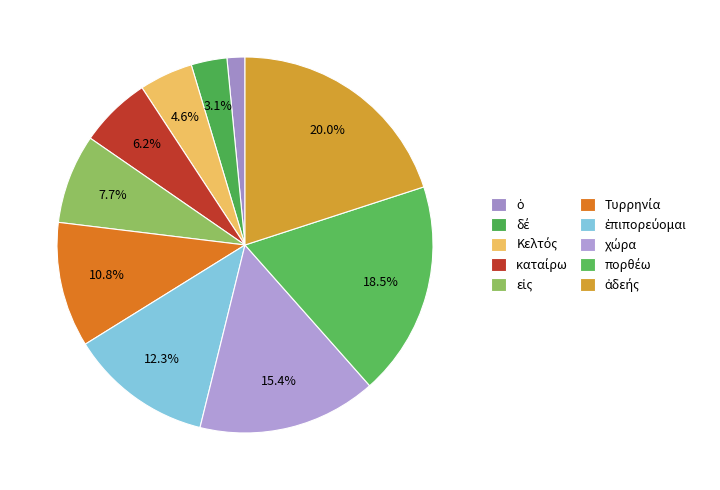

Is it true that δέ is 14% of the pie?

False